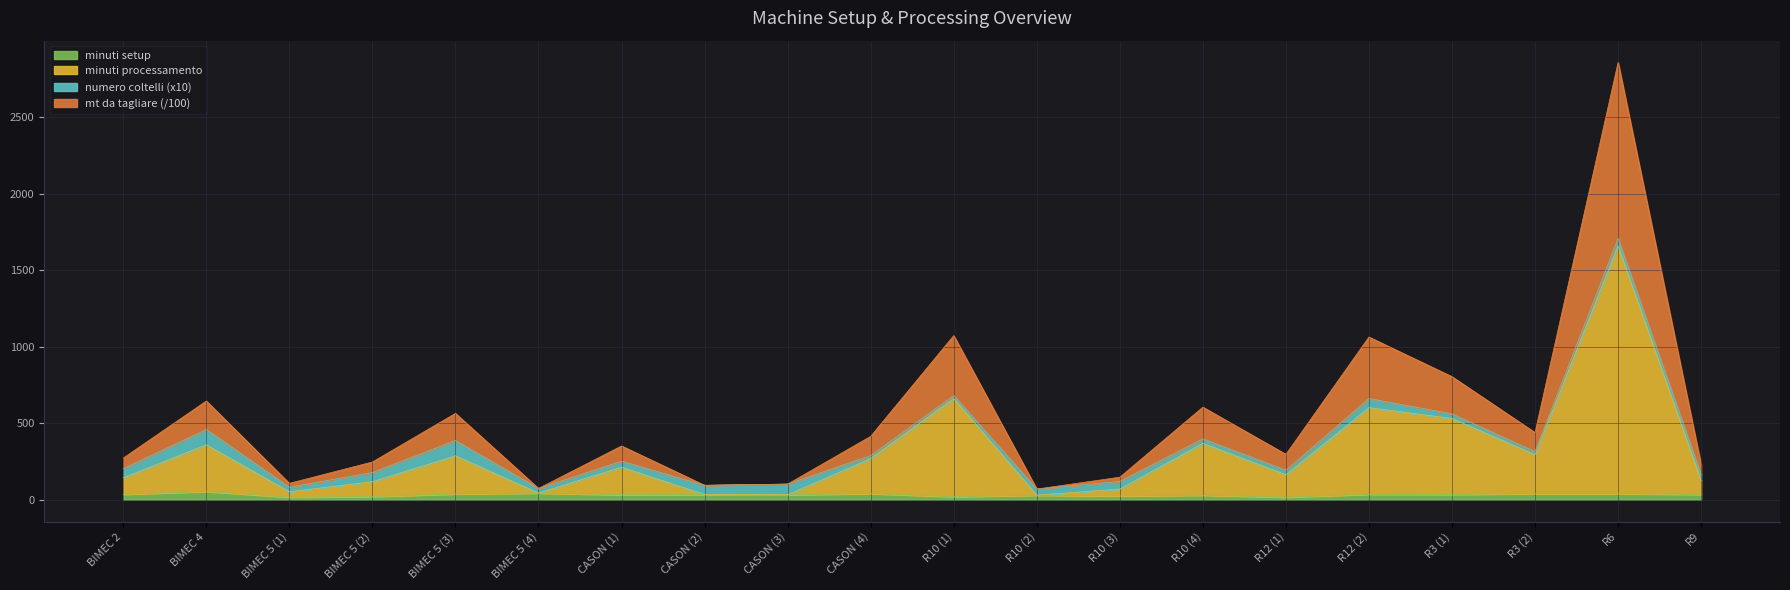

What are all the series names shown in the legend?

minuti setup, minuti processamento, numero coltelli (x10), mt da tagliare (/100)